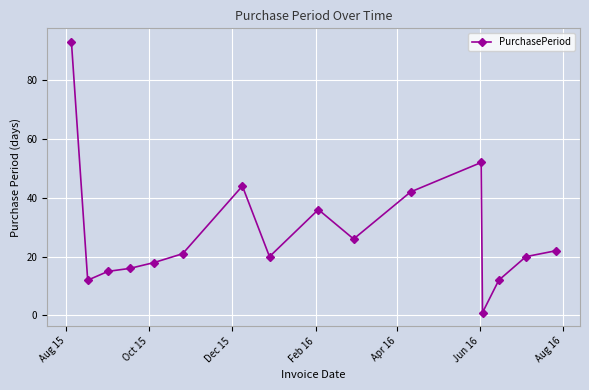

What is the average value?

28